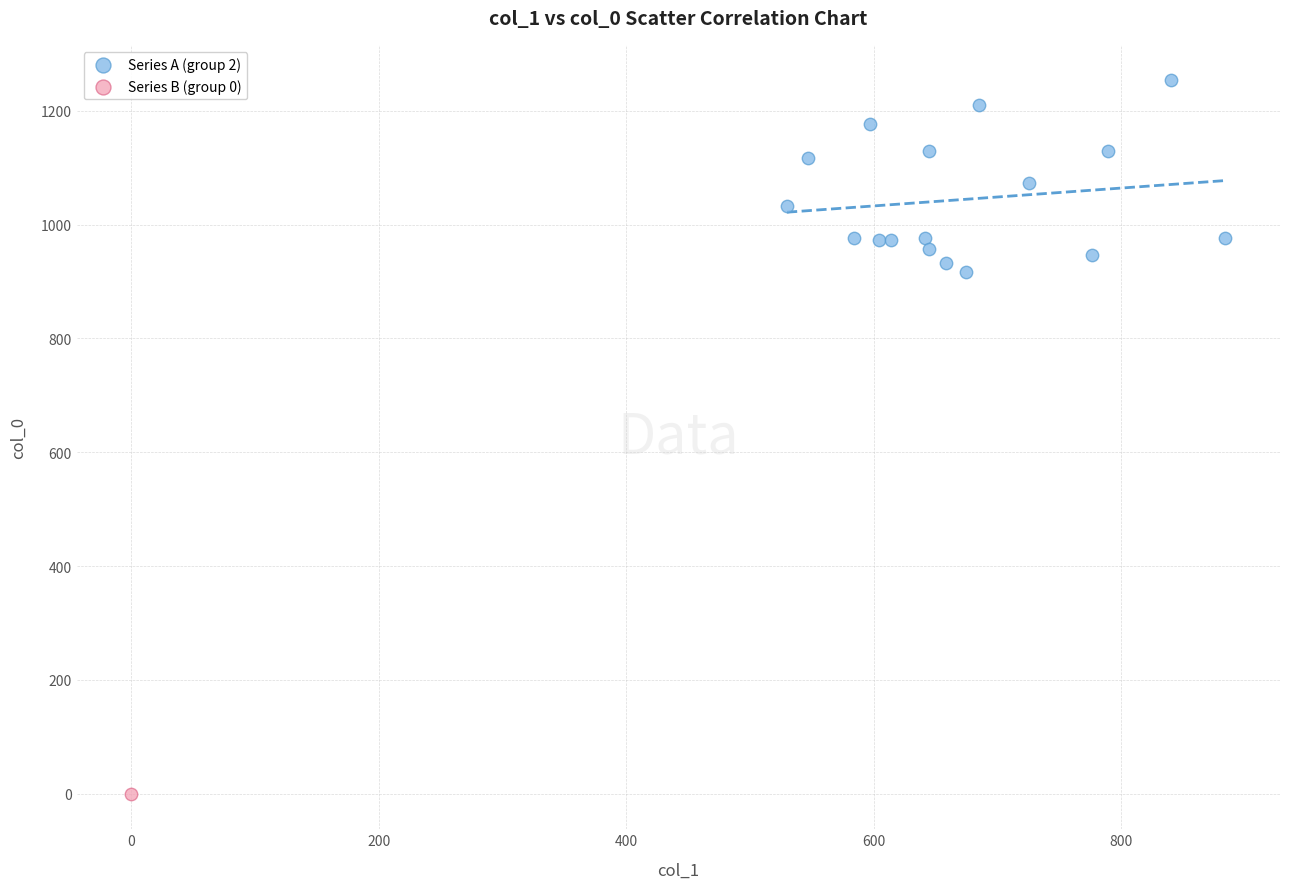

What are all the series names shown in the legend?

Series A (group 2), Series B (group 0)